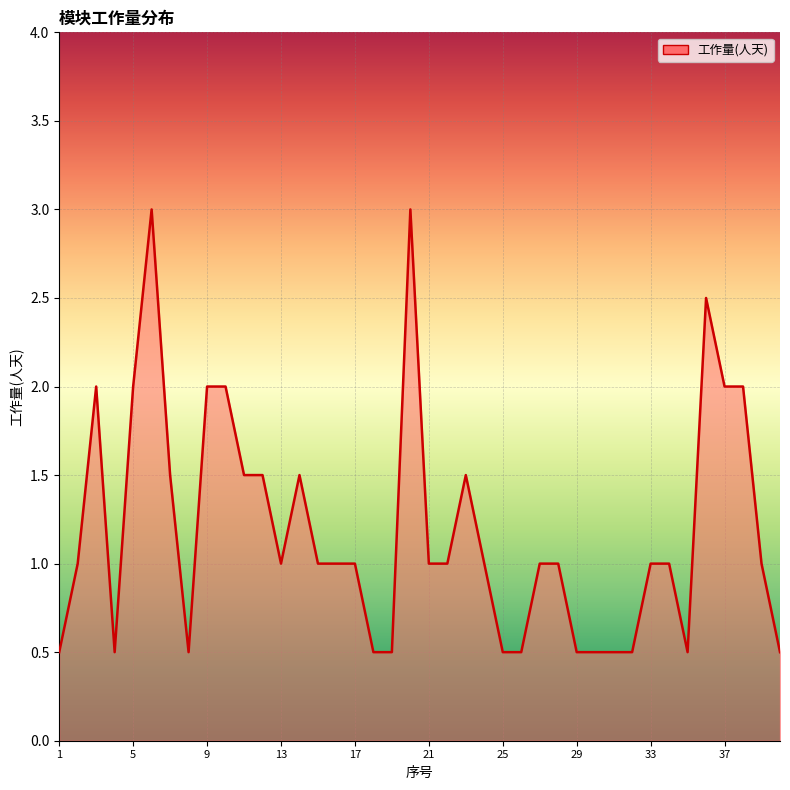

Count the number of data series in this chart.

1